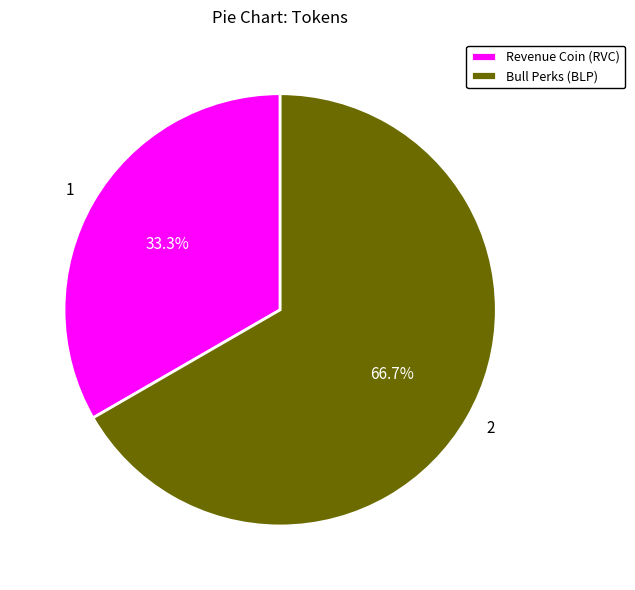

What is the majority slice?

Bull Perks (BLP)